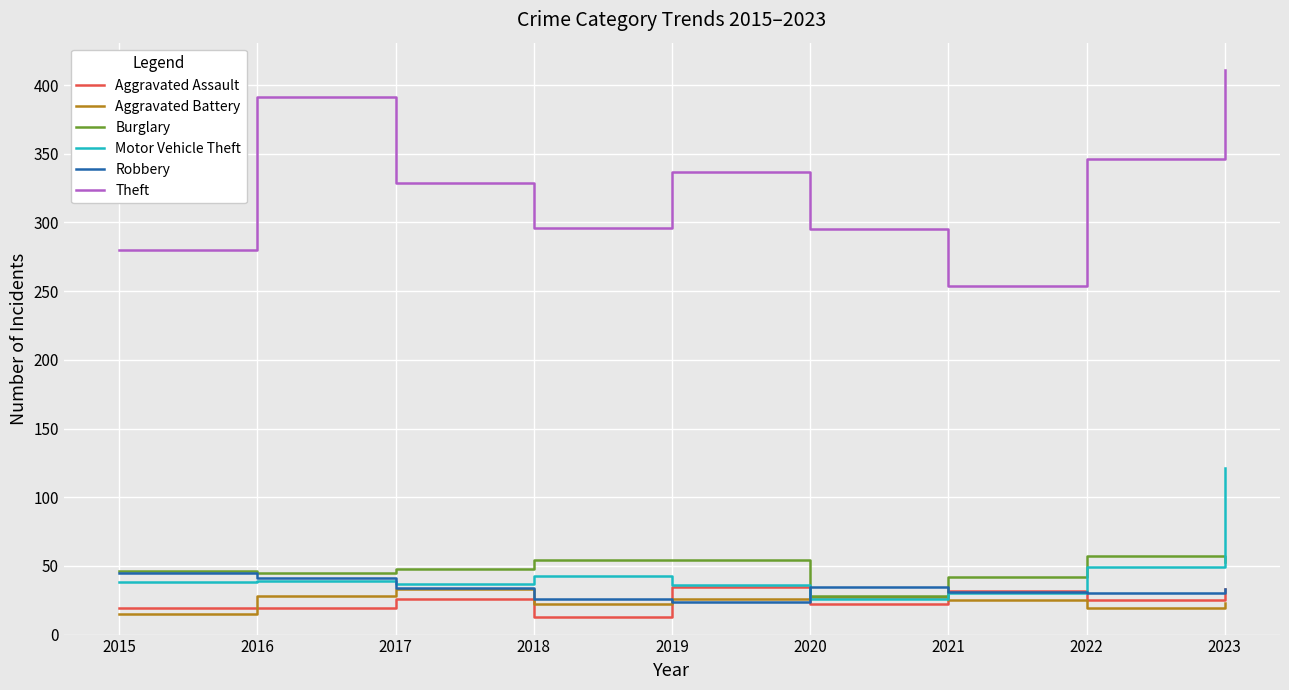

True or false: Aggravated Battery has a value of 8 at 2016.

False